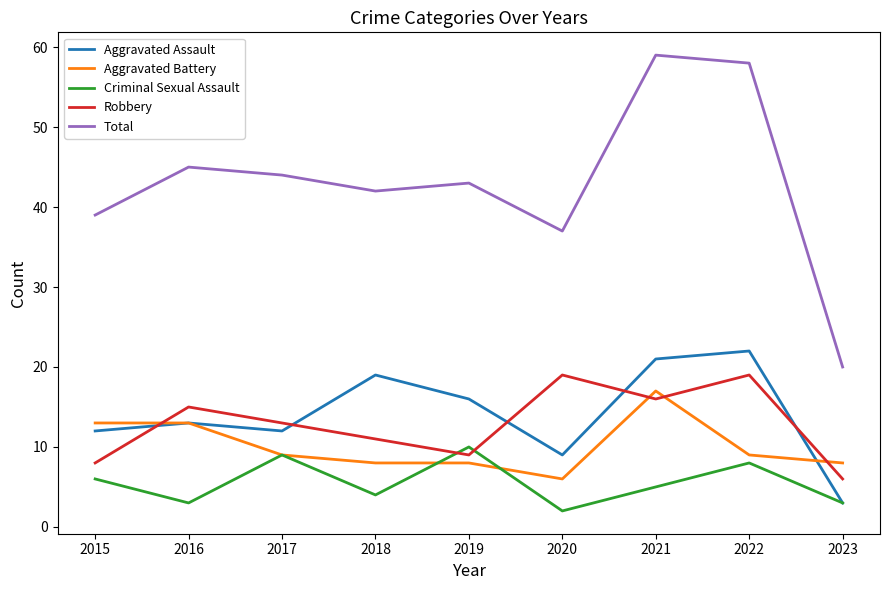

True or false: Total and Criminal Sexual Assault cross at least once.

False